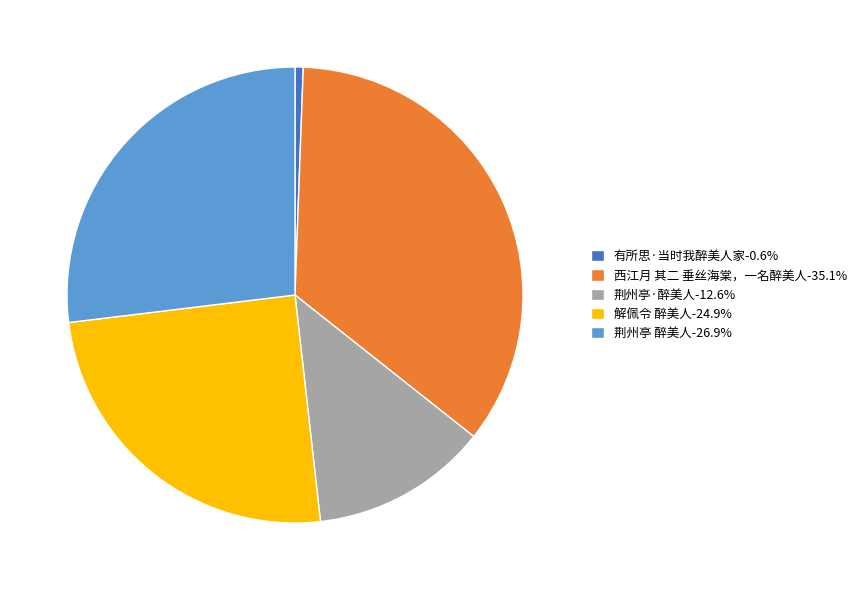

Approximately how many times larger is the value at 荆州亭·醉美人 compared to 有所思·当时我醉美人家?

21.7